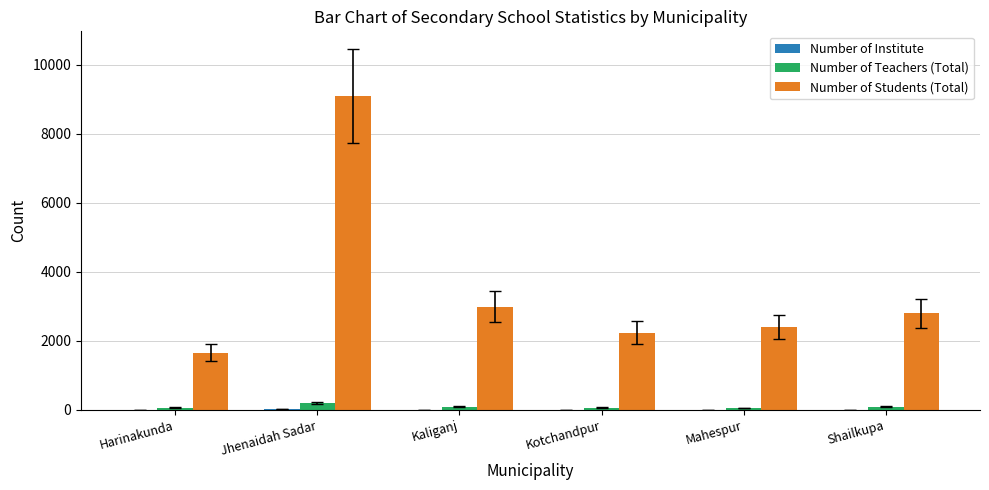

What value does the Number of Teachers (Total) series have at Shailkupa, to the nearest 10?

90